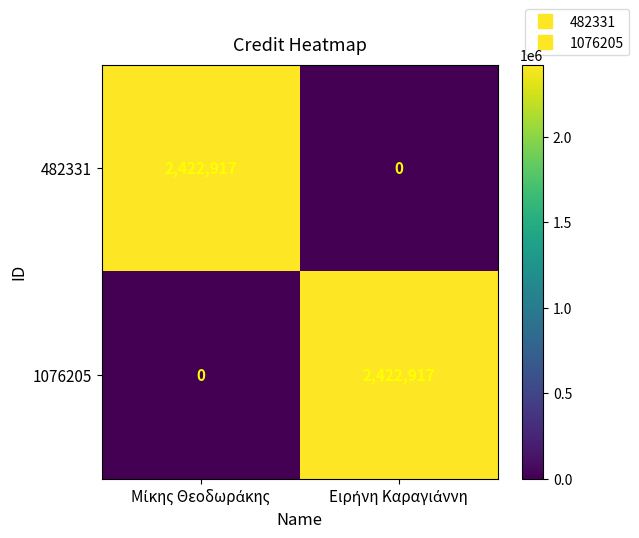

What is the maximum value for 482331?

2422917